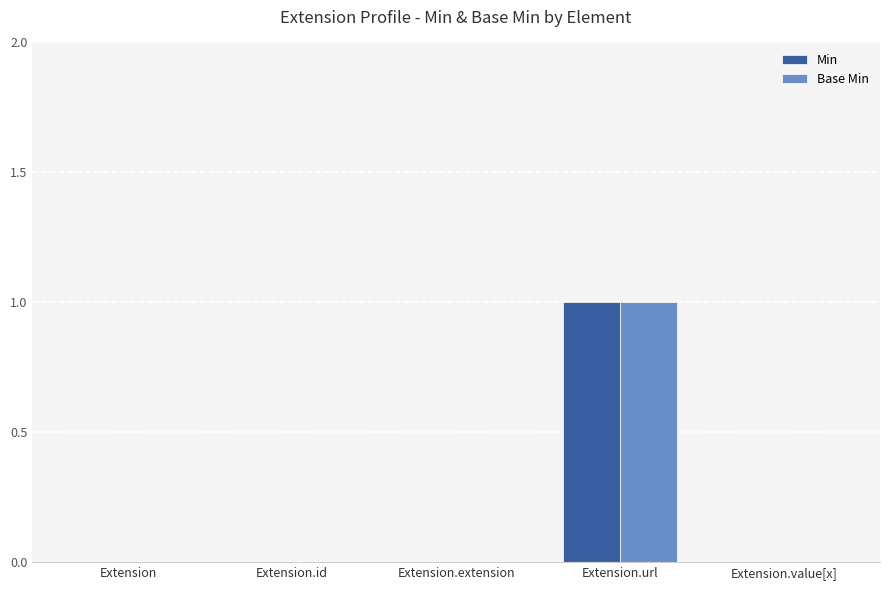

Is it true that Base Min equals 0 at Extension.value[x]?

True